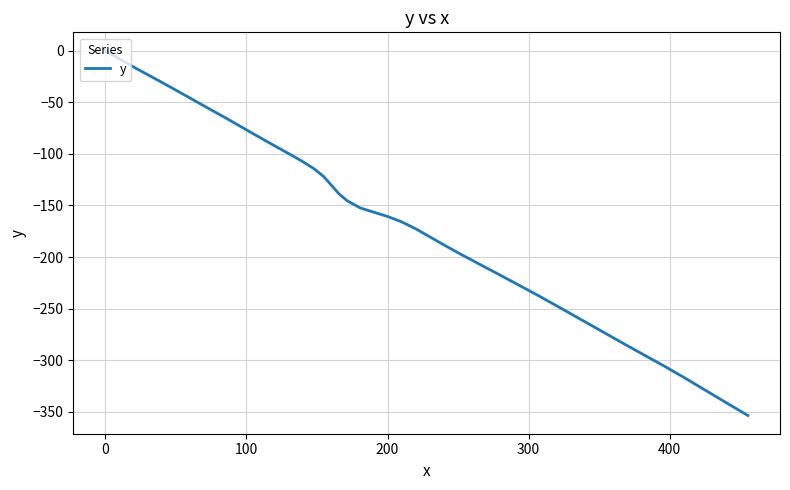

How many distinct data groups are displayed?

1